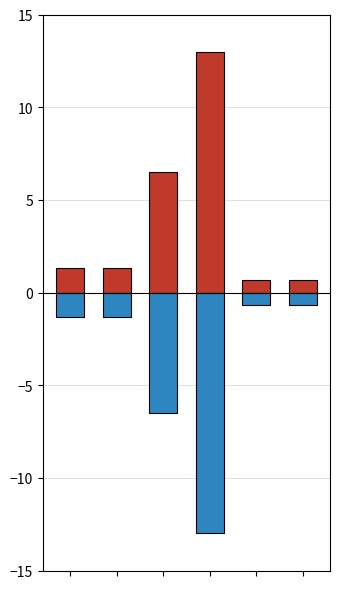

Which series has the largest range (max minus min)?

Costo (positivo)